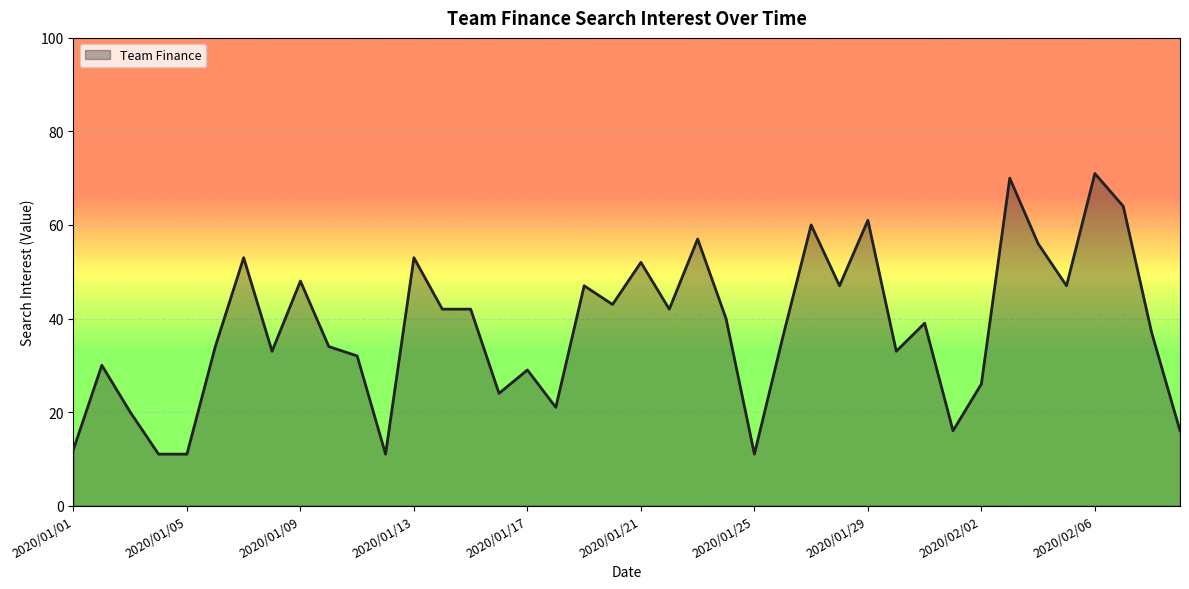

What is the minimum value shown in the chart?

11